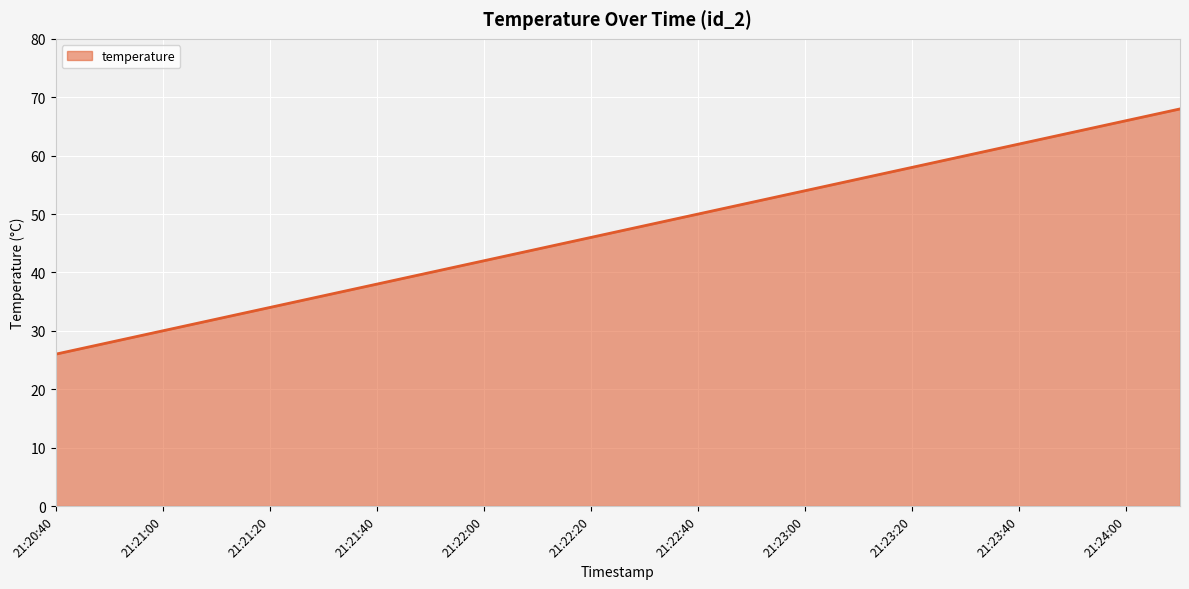

What is the minimum value shown in the chart?

26